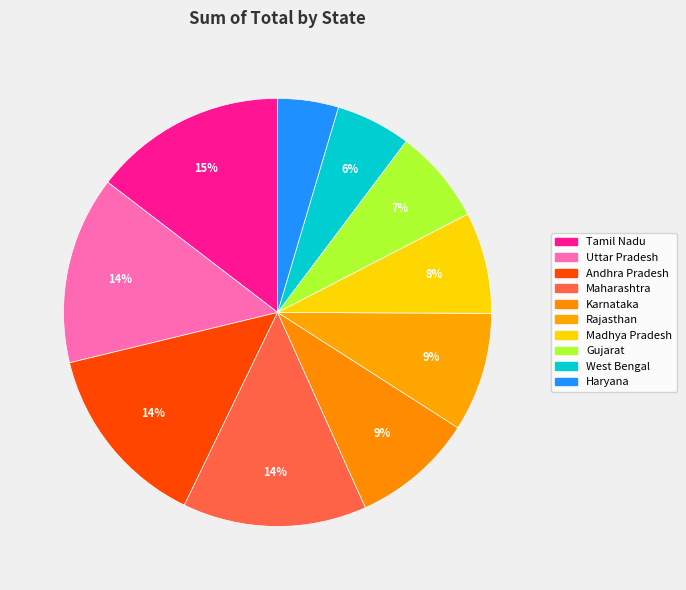

Count the number of slices in the pie.

10